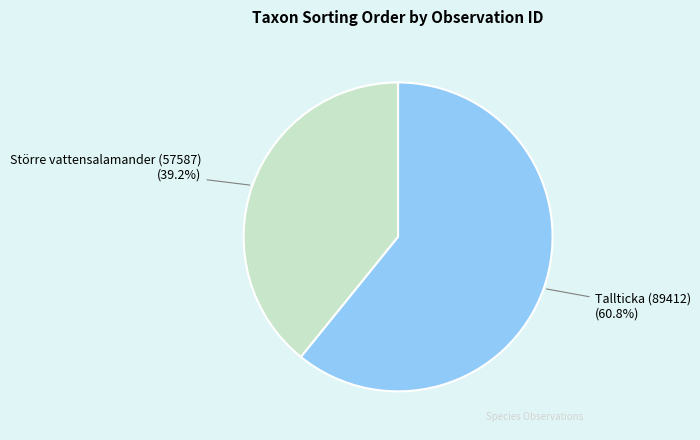

How many segments does this pie chart have?

2